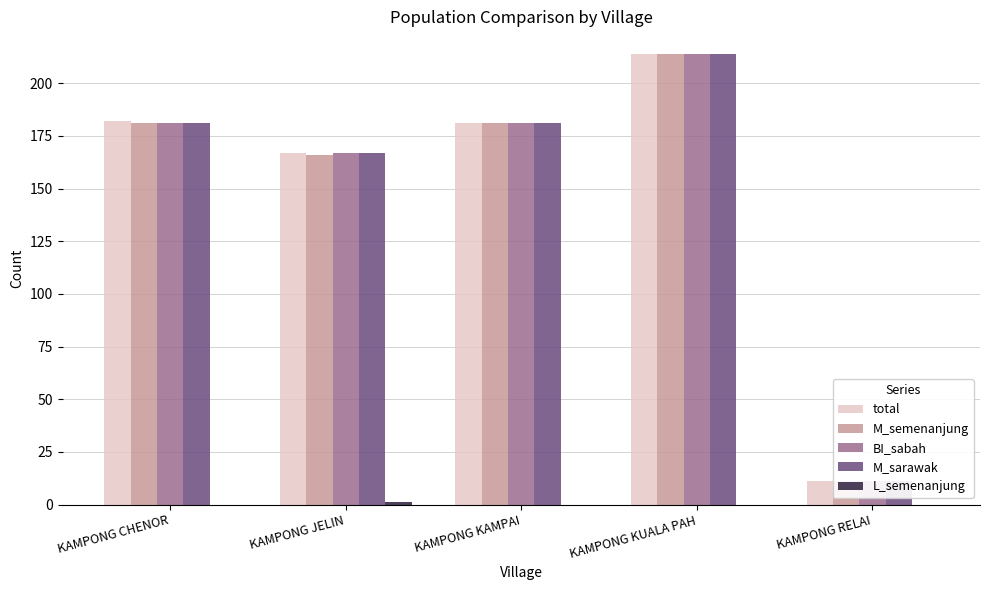

The value of total at KAMPONG CHENOR is 260. True or false?

False